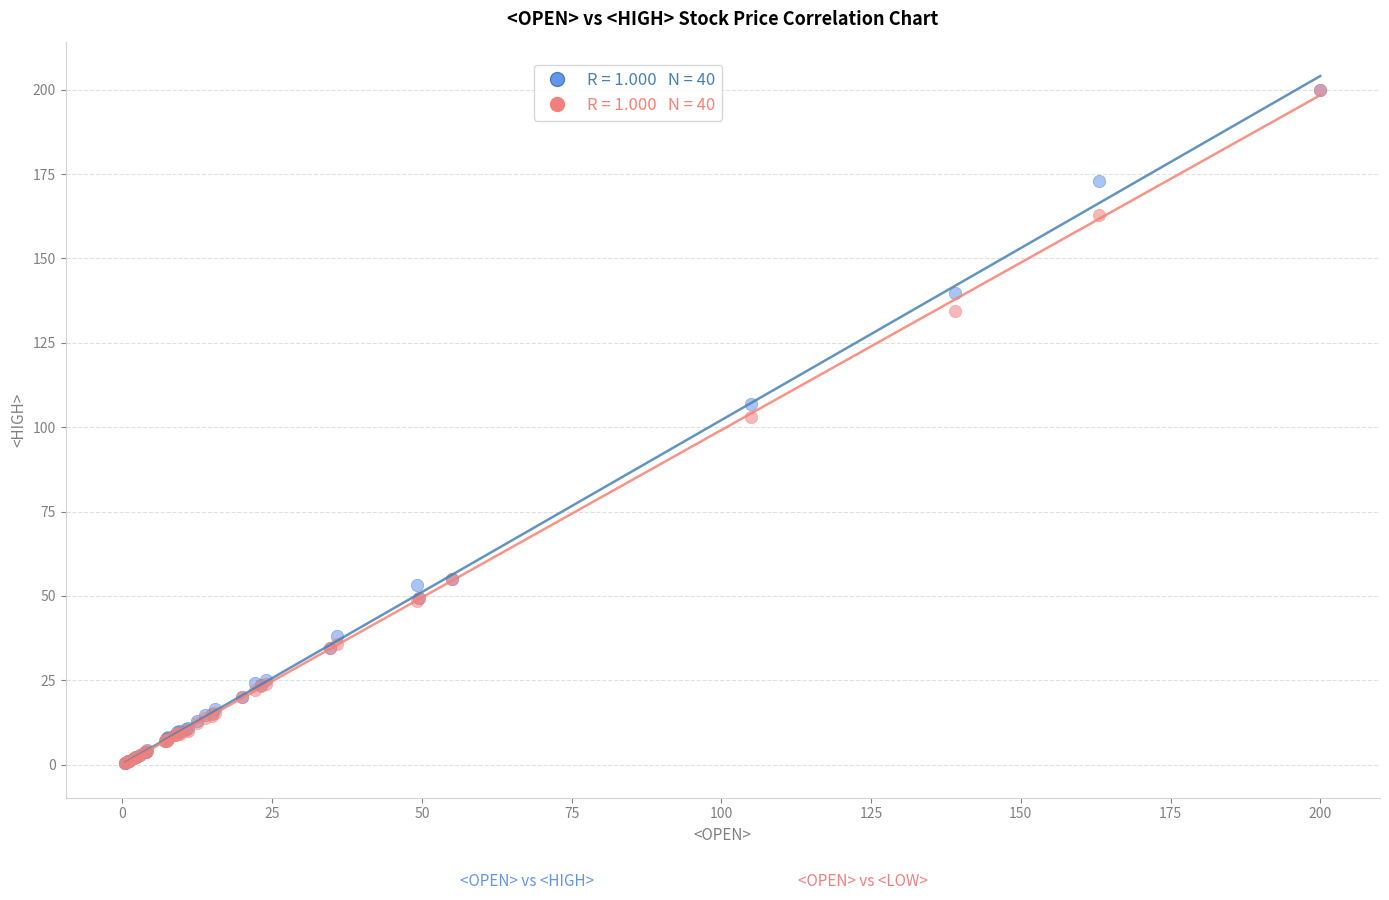

Across all series, what Y value is closest to 100?

103.0